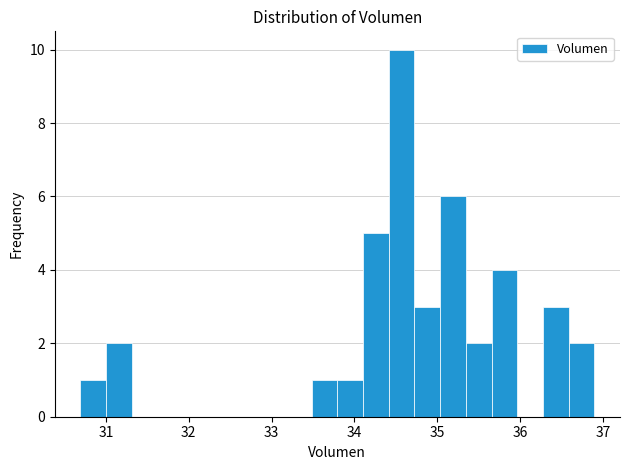

Around what value on the x-axis is the tallest bar? Give the approximate position of its centre, as read against the axis.

34.6